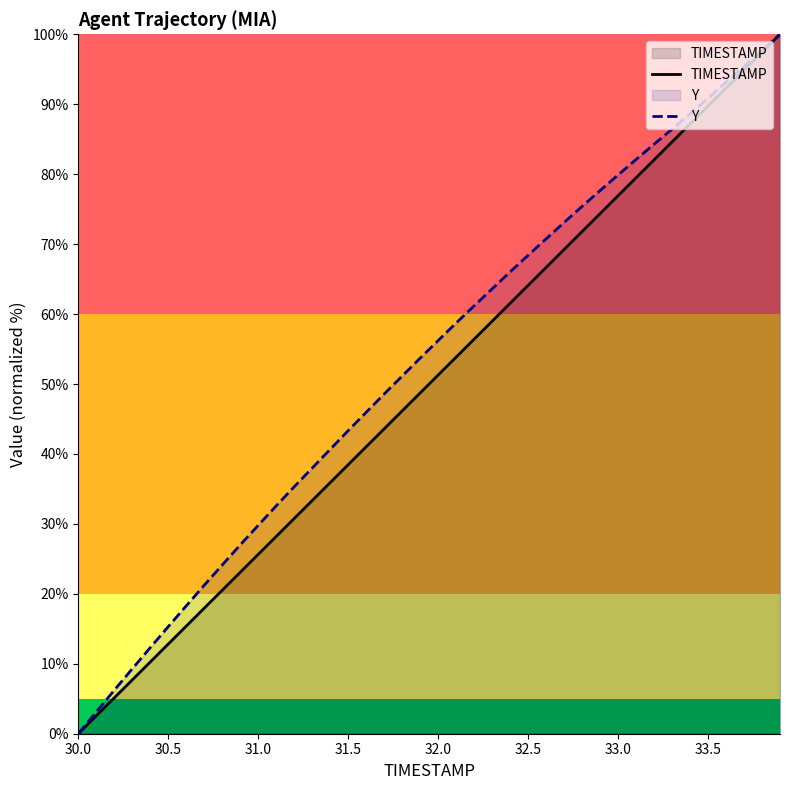

True or false: Y and TIMESTAMP intersect in this chart.

False